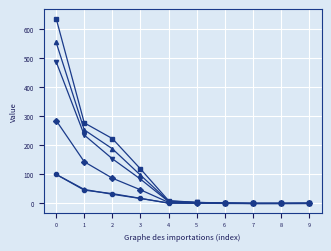

What is the greatest value displayed?

635.7